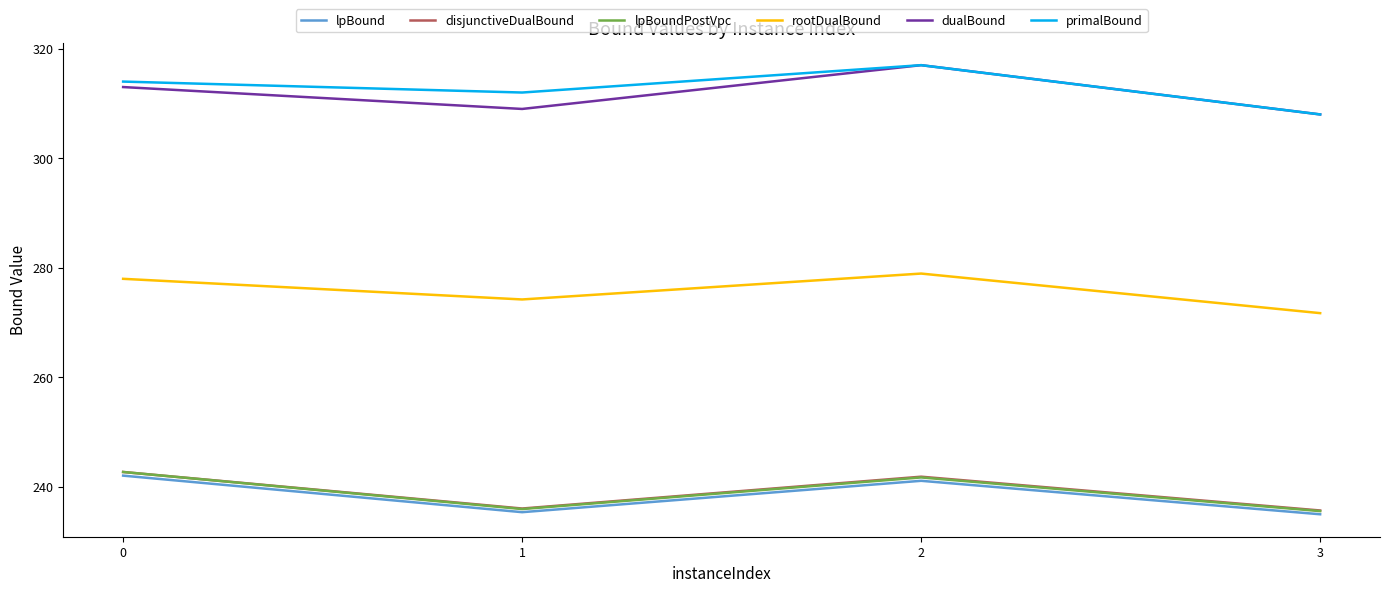

Which category has the highest value across all series?

2